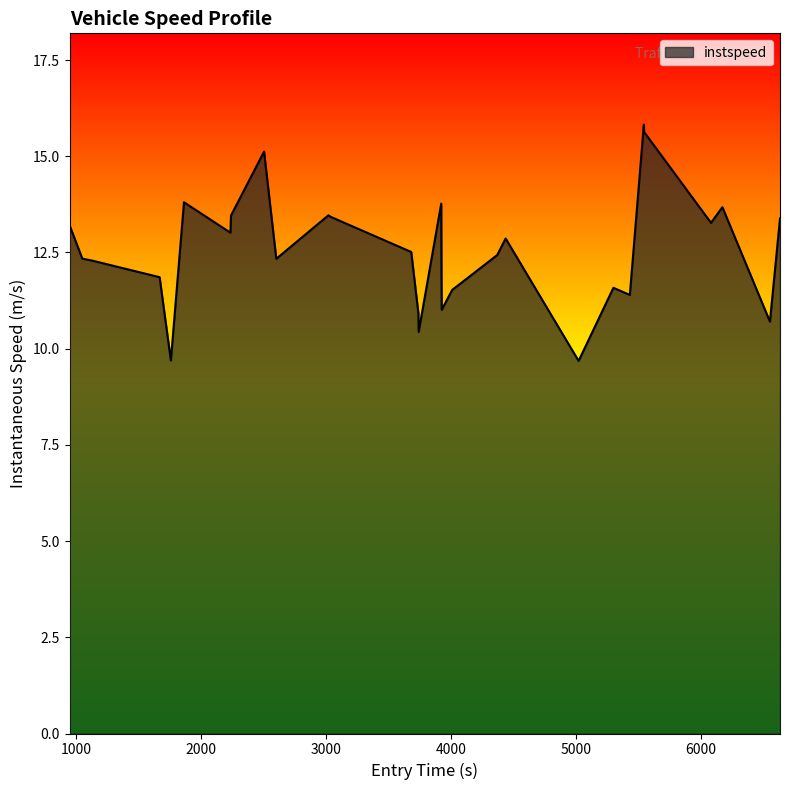

What is the greatest value displayed?

15.8